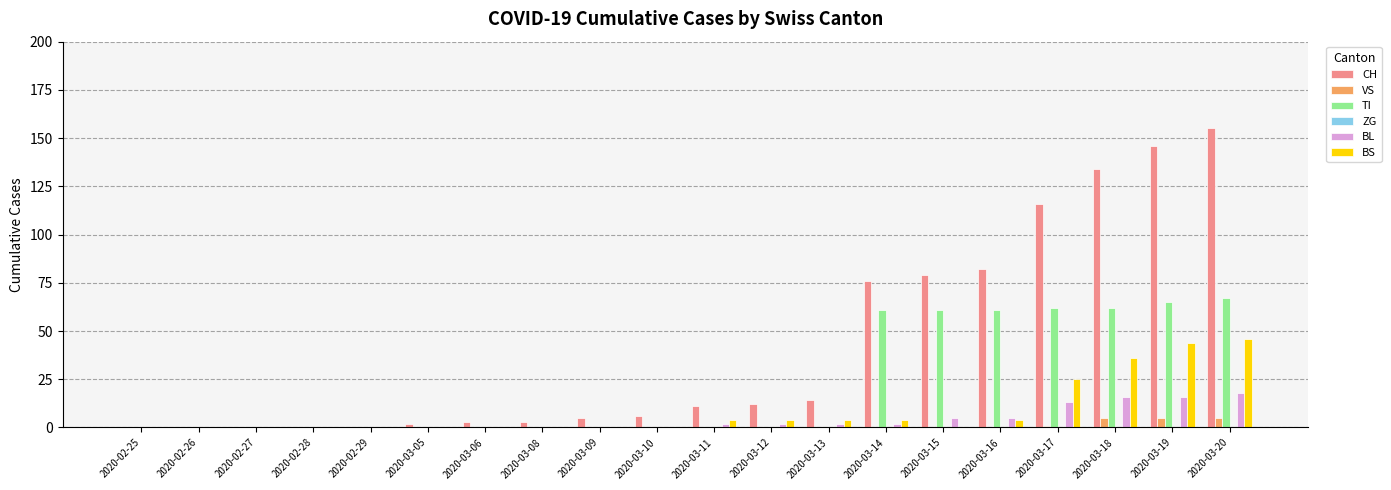

Where is BS nearest to the value 23?

2020-03-17